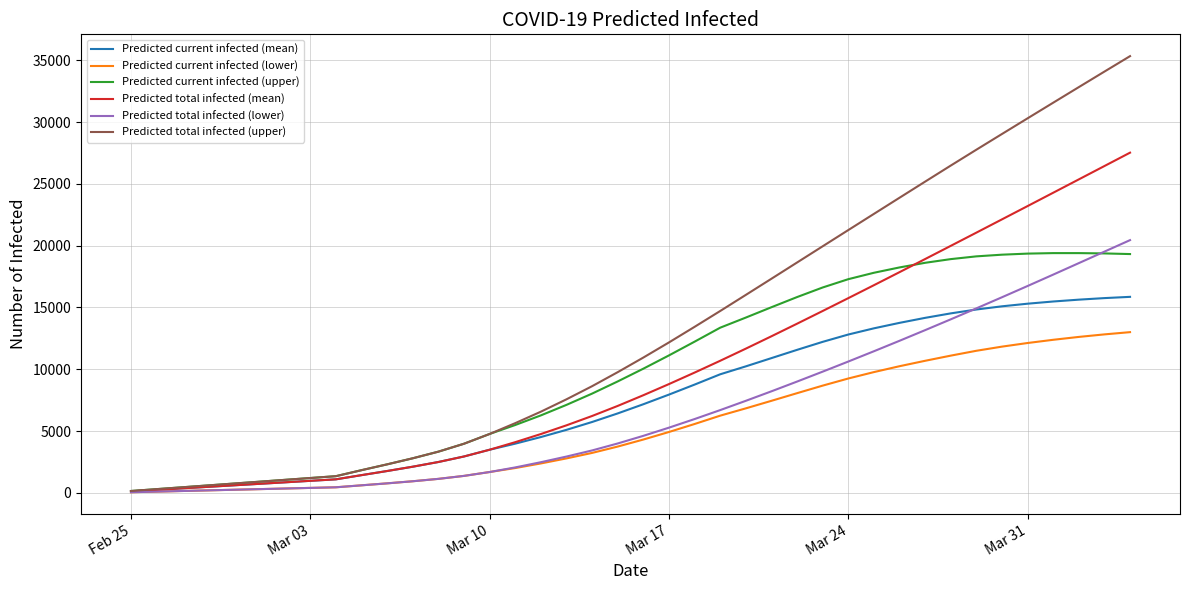

Which series has the largest total across all categories?

Predicted total infected (upper)